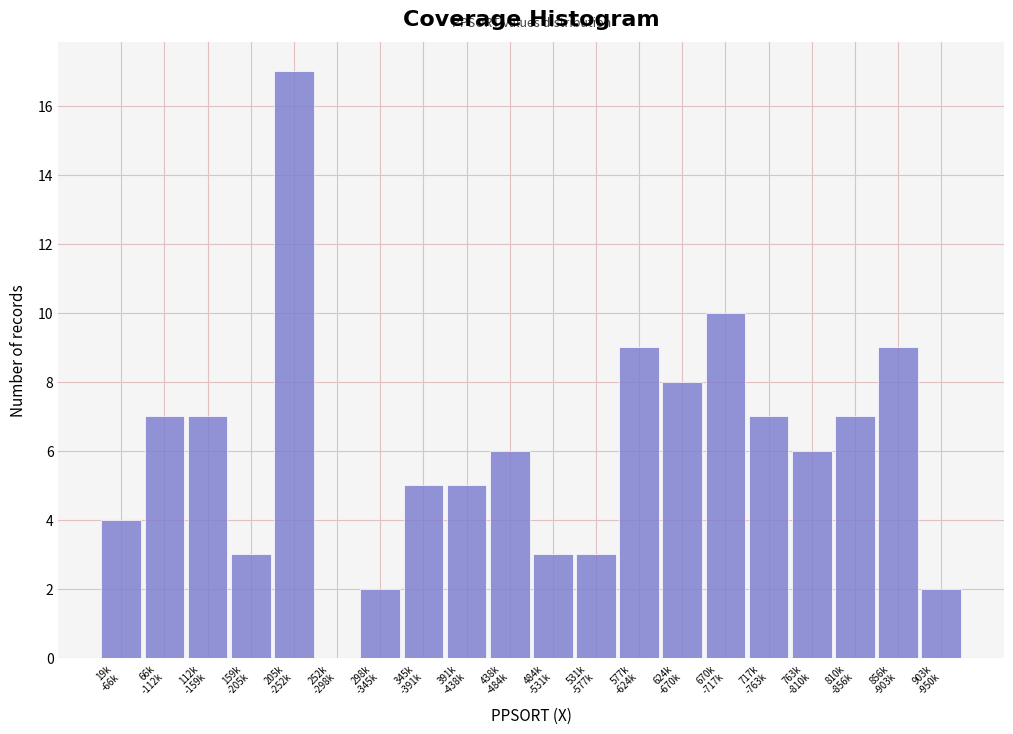

What is the sum of all values?

120